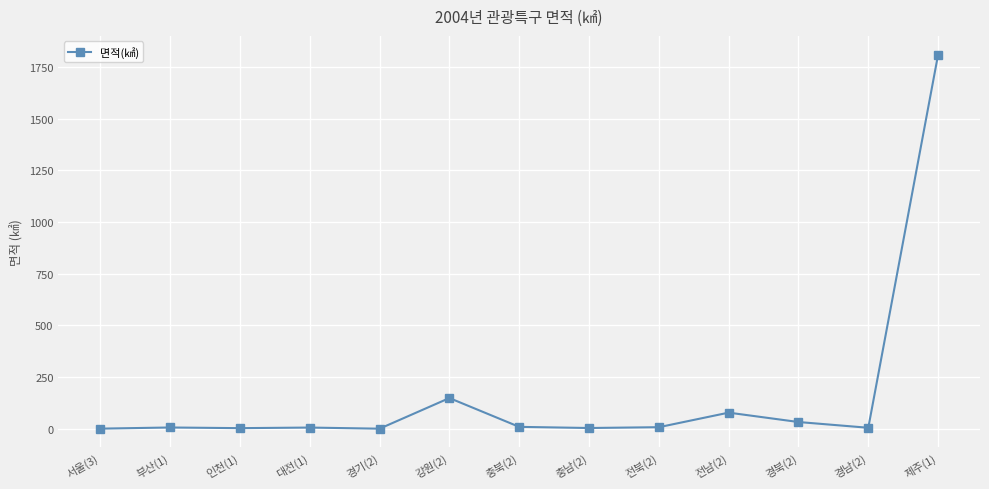

The chart shows a value of 1809.6 at 제주(1). True or false?

True